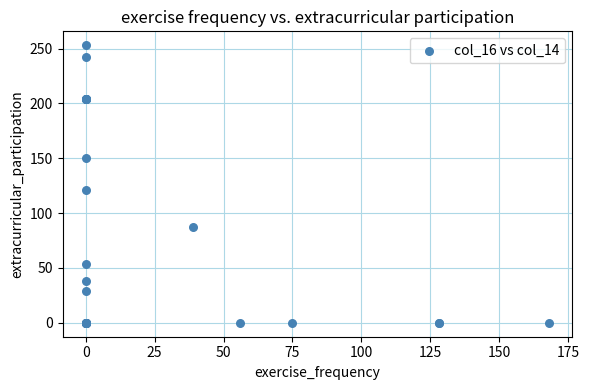

What Y value in the scatter plot is closest to 126?

121